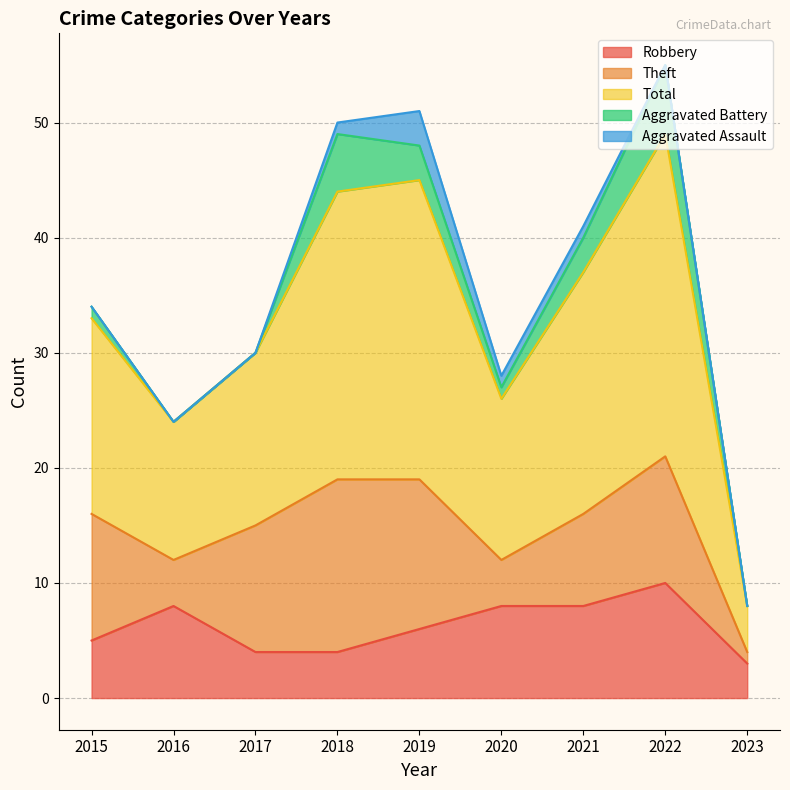

The Robbery series shows 11 at 2019. True or false?

False